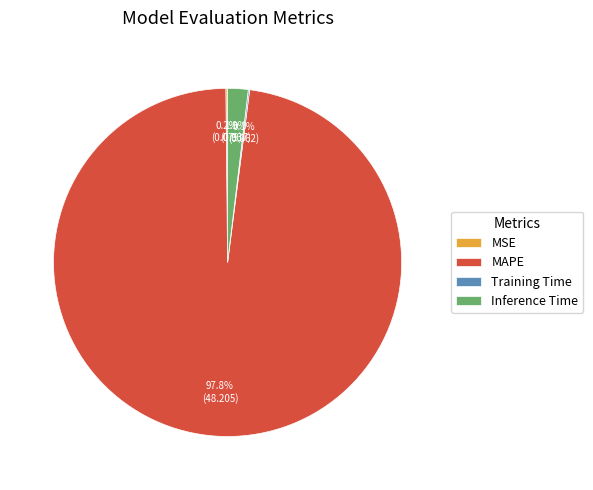

Is there any slice that represents more than half of the pie?

Yes